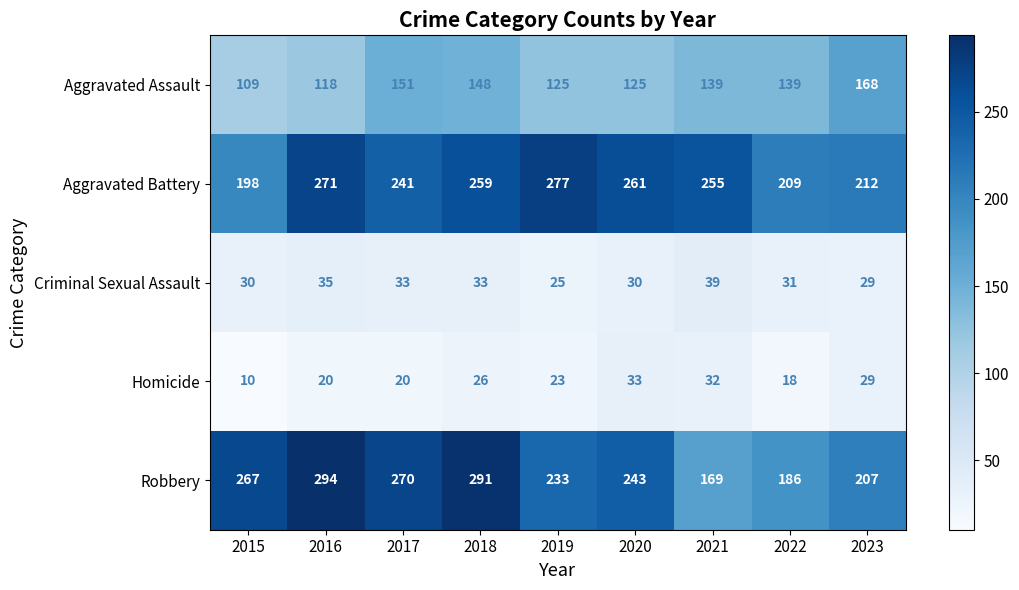

What is the sum of the Aggravated Battery values at 2021 and 2020?

516